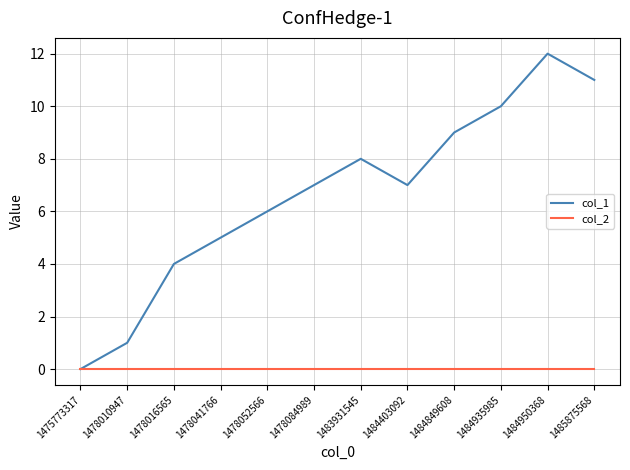

Rank the series by their maximum value, from highest to lowest.

col_1, col_2